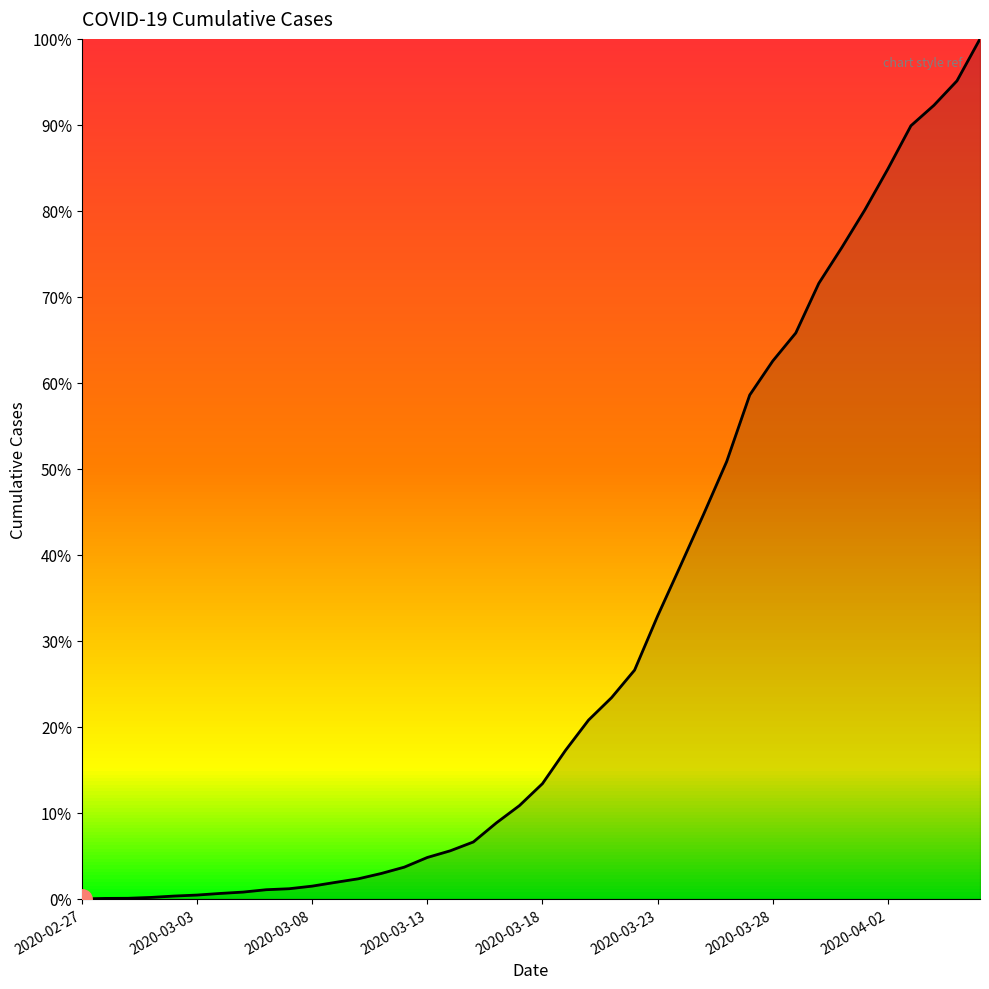

Reading left to right, transcribe all the data shown in this chart.

0.0	0.0	0.0	0.0	0.0	0.0	0.0	0.0	0.0	0.0	0.0	0.0	0.0	0.0	0.0	0.0	0.1	0.1	0.1	0.1	0.1	0.2	0.2	0.2	0.3	0.3	0.4	0.4	0.5	0.6	0.6	0.7	0.7	0.8	0.8	0.8	0.9	0.9	1.0	1.0